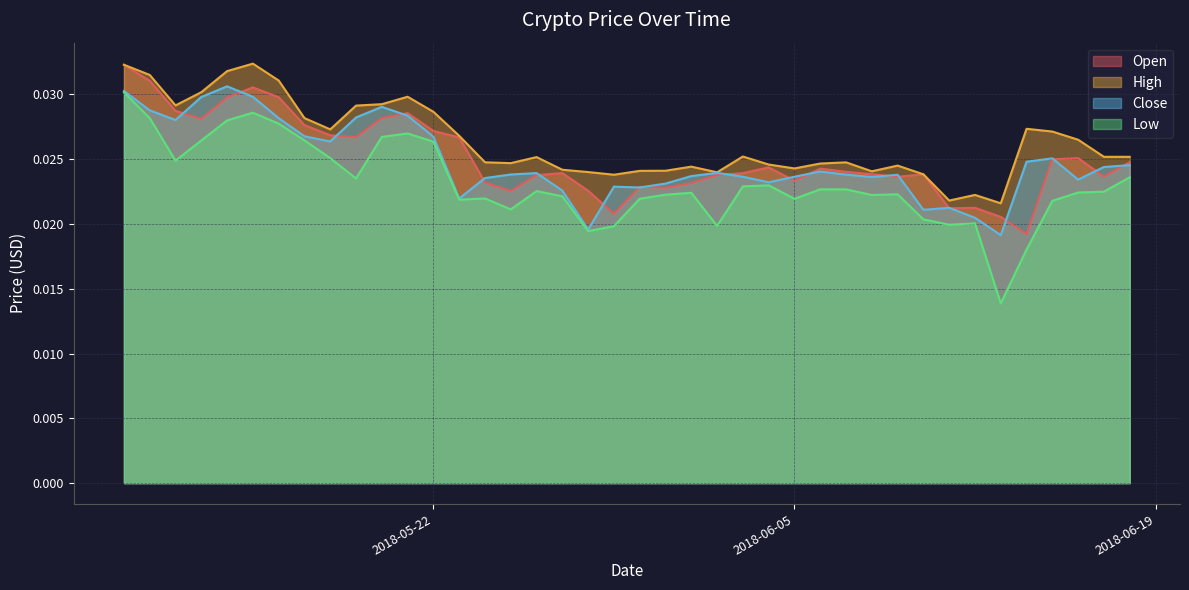

After their last crossing, which series has the higher values: Open or Close?

Open